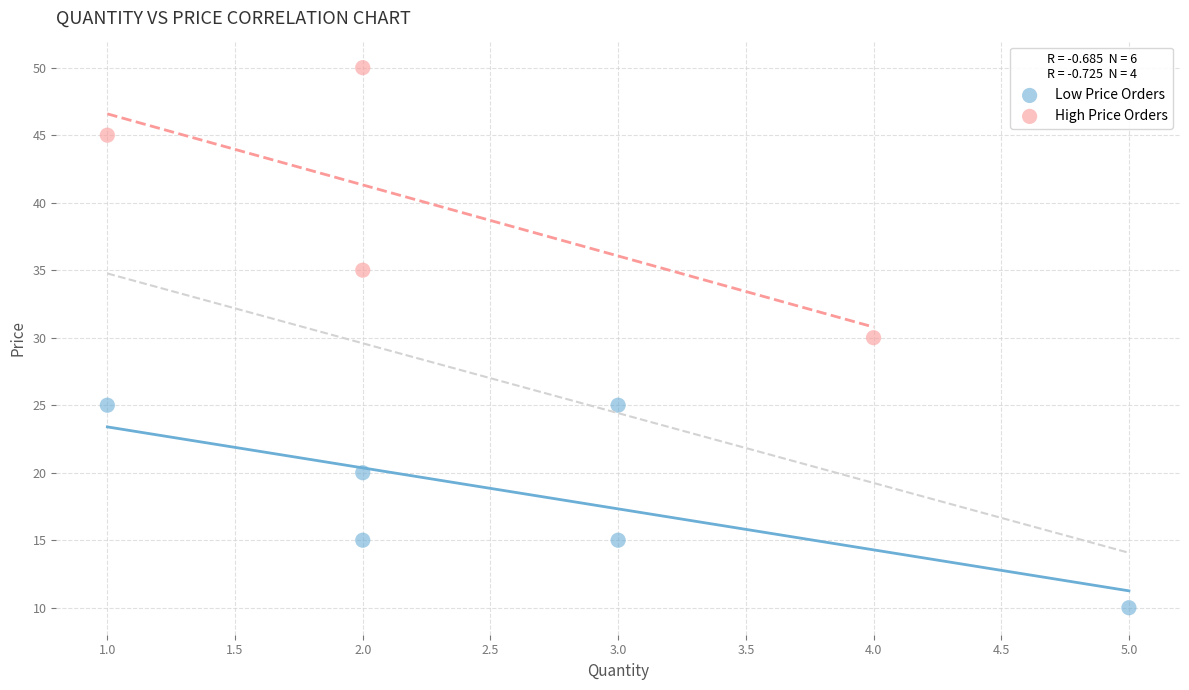

Which series reaches the minimum Y coordinate?

Low Price Orders